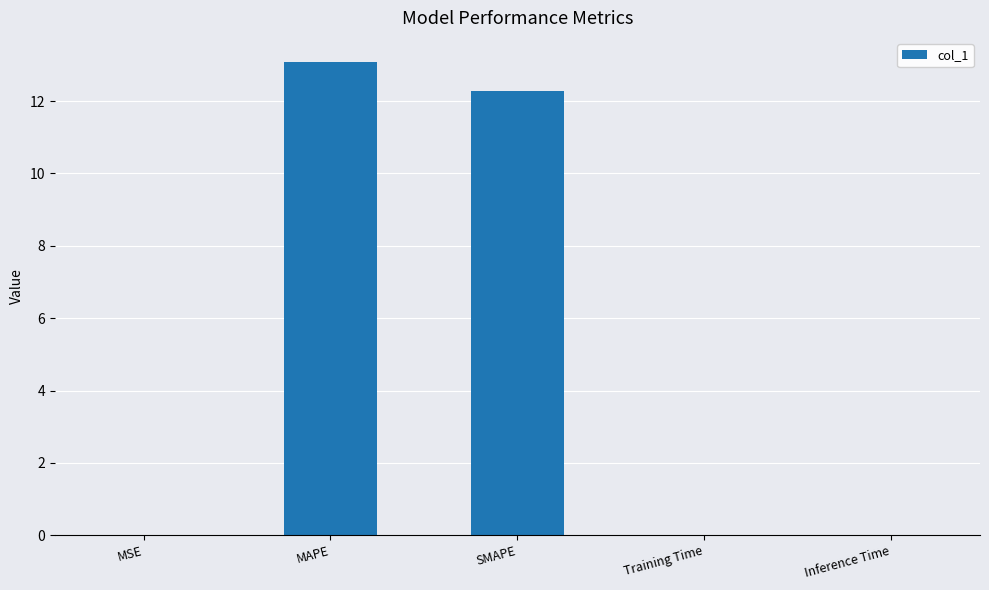

What is the sum of all values?

25.4